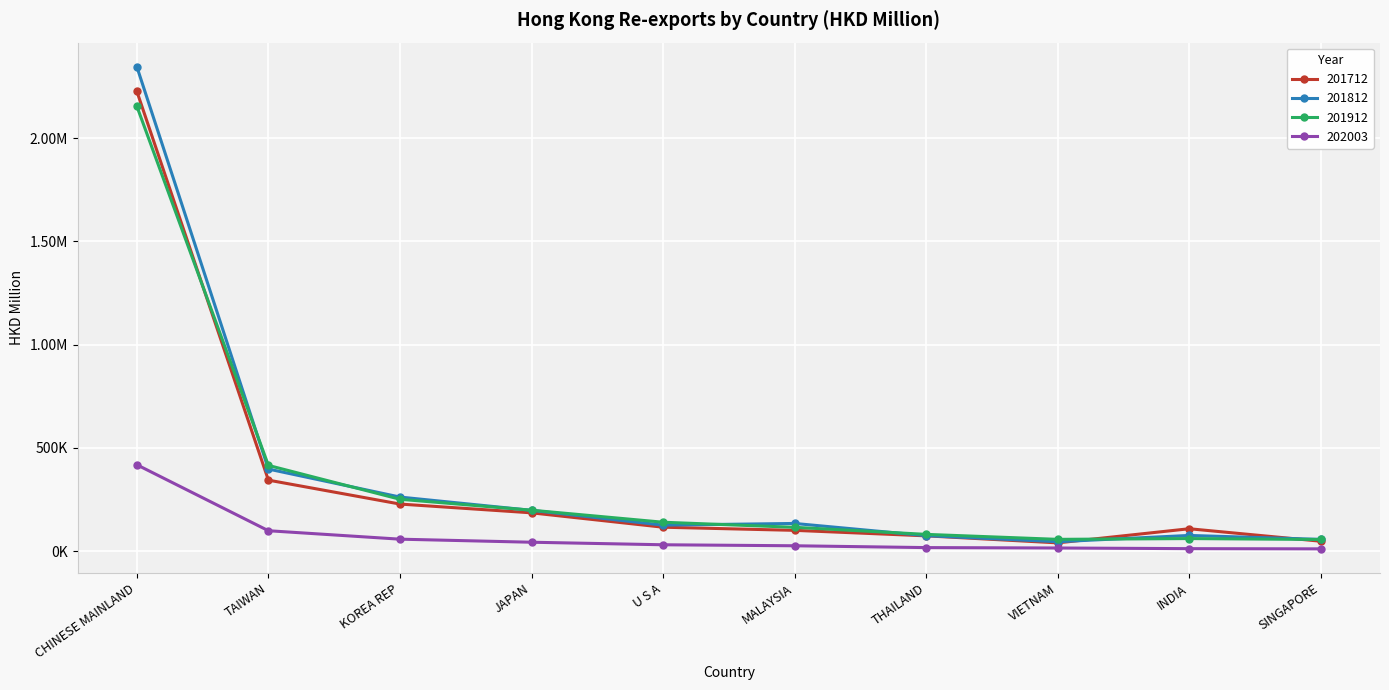

Which category has the highest value in the 201812 series?

CHINESE MAINLAND